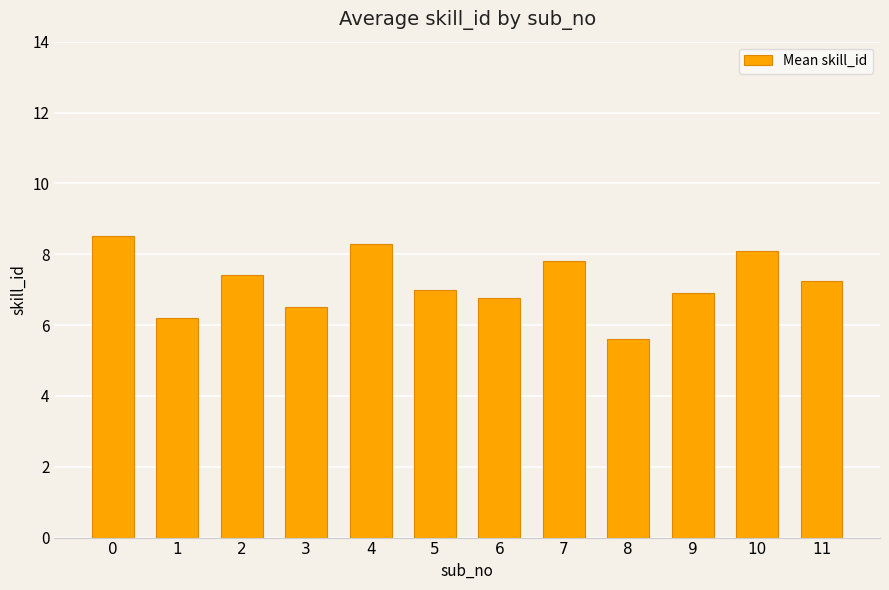

How many series are shown in this chart?

1